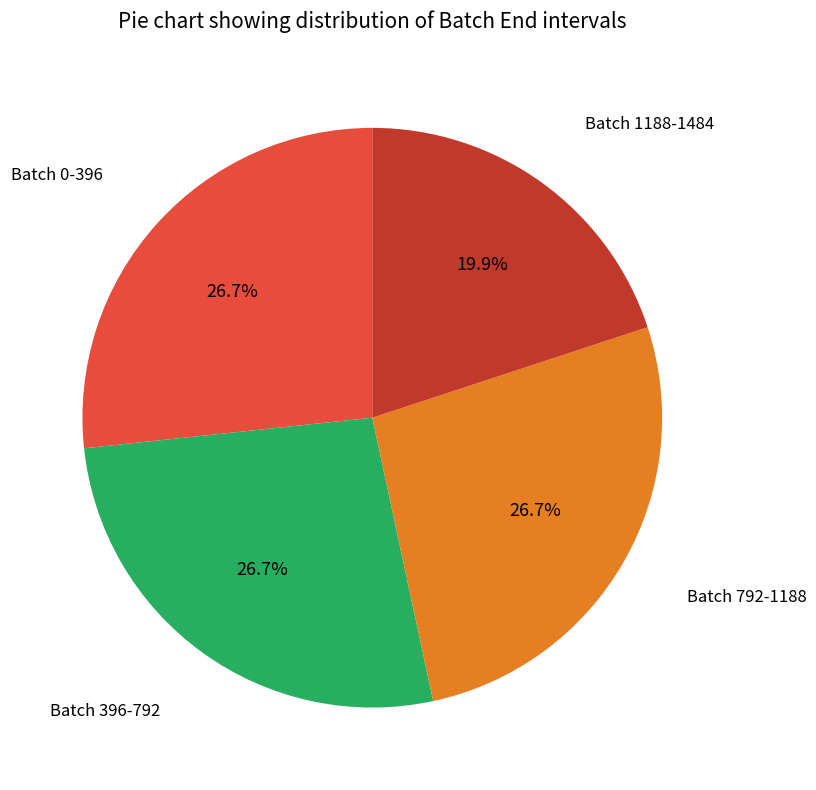

How many segments does this pie chart have?

4